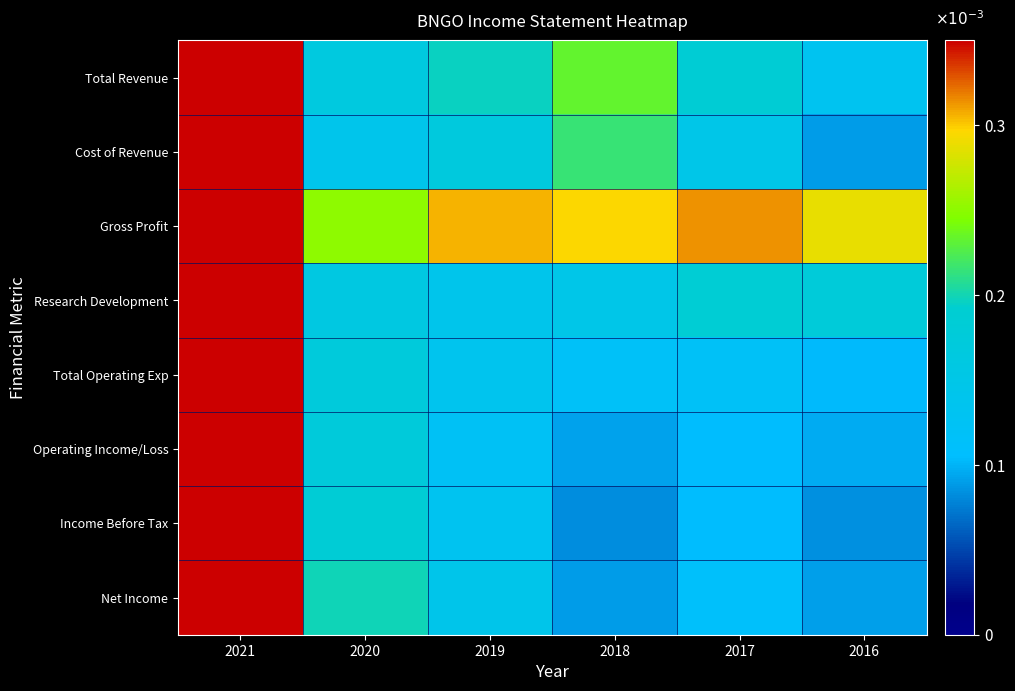

At which category is the sum across all series the highest?

2021